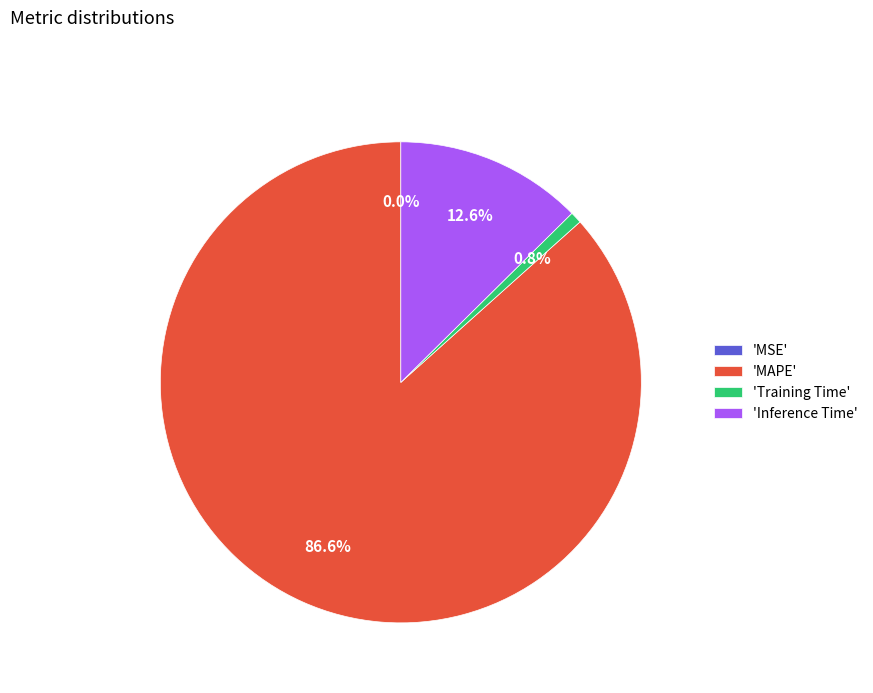

To the nearest percent, what is the average slice percentage?

25%